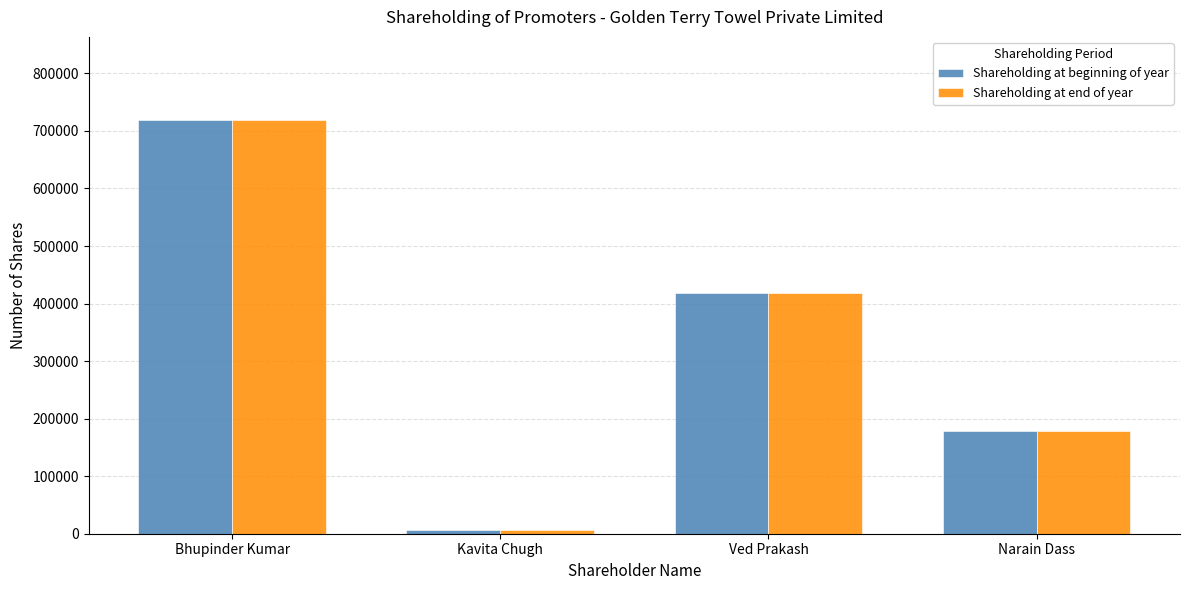

How many categories are shown in the chart?

4